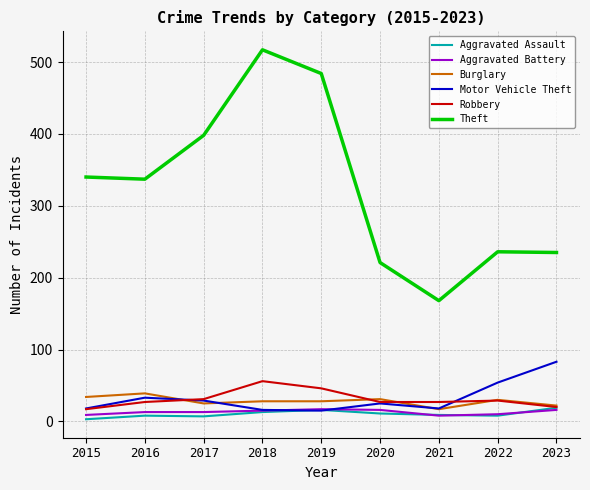

What are all the series names shown in the legend?

Aggravated Assault, Aggravated Battery, Burglary, Motor Vehicle Theft, Robbery, Theft